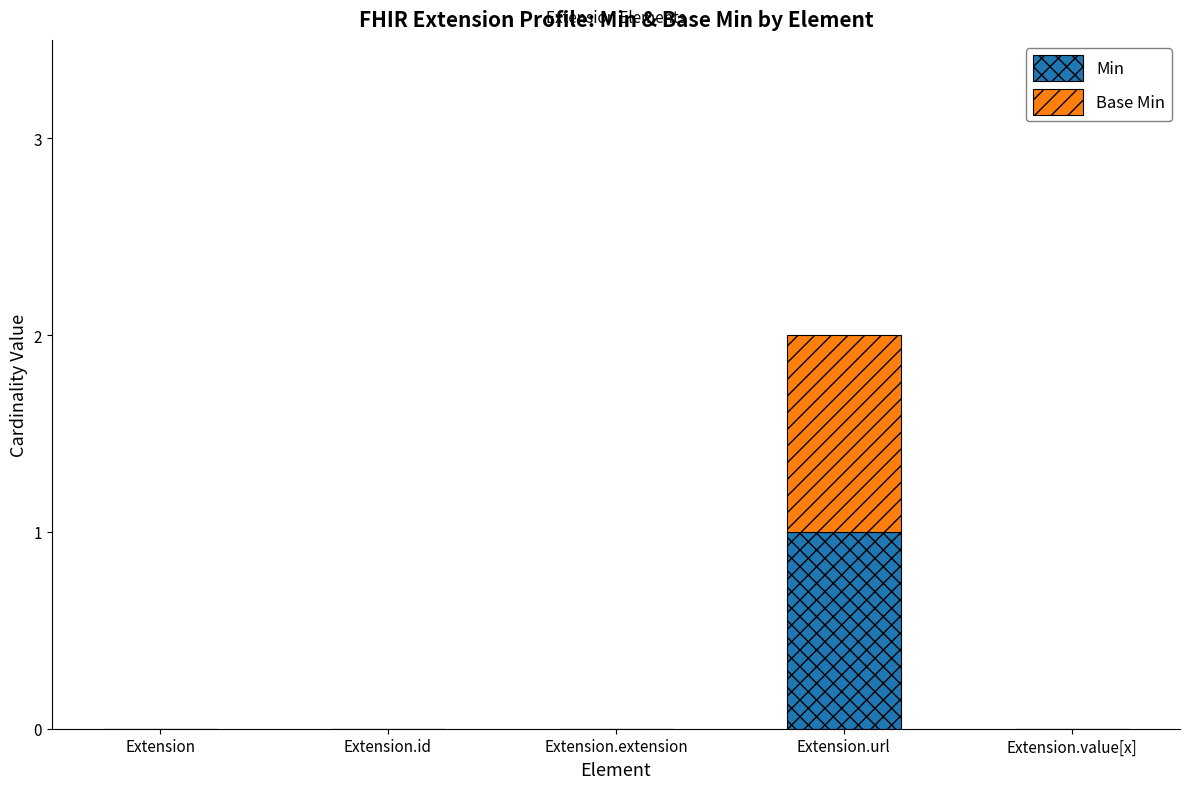

What are all the series names shown in the legend?

Min, Base Min